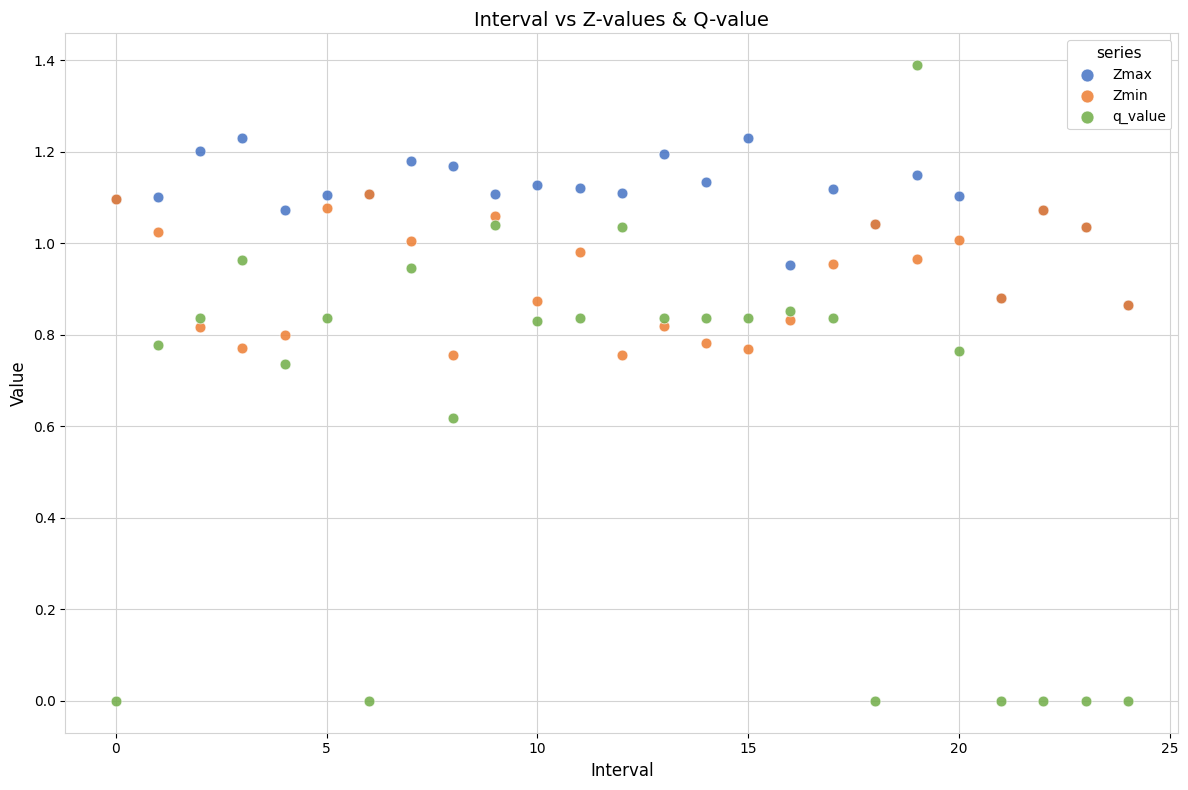

What are all the series names shown in the legend?

Zmax, Zmin, q_value